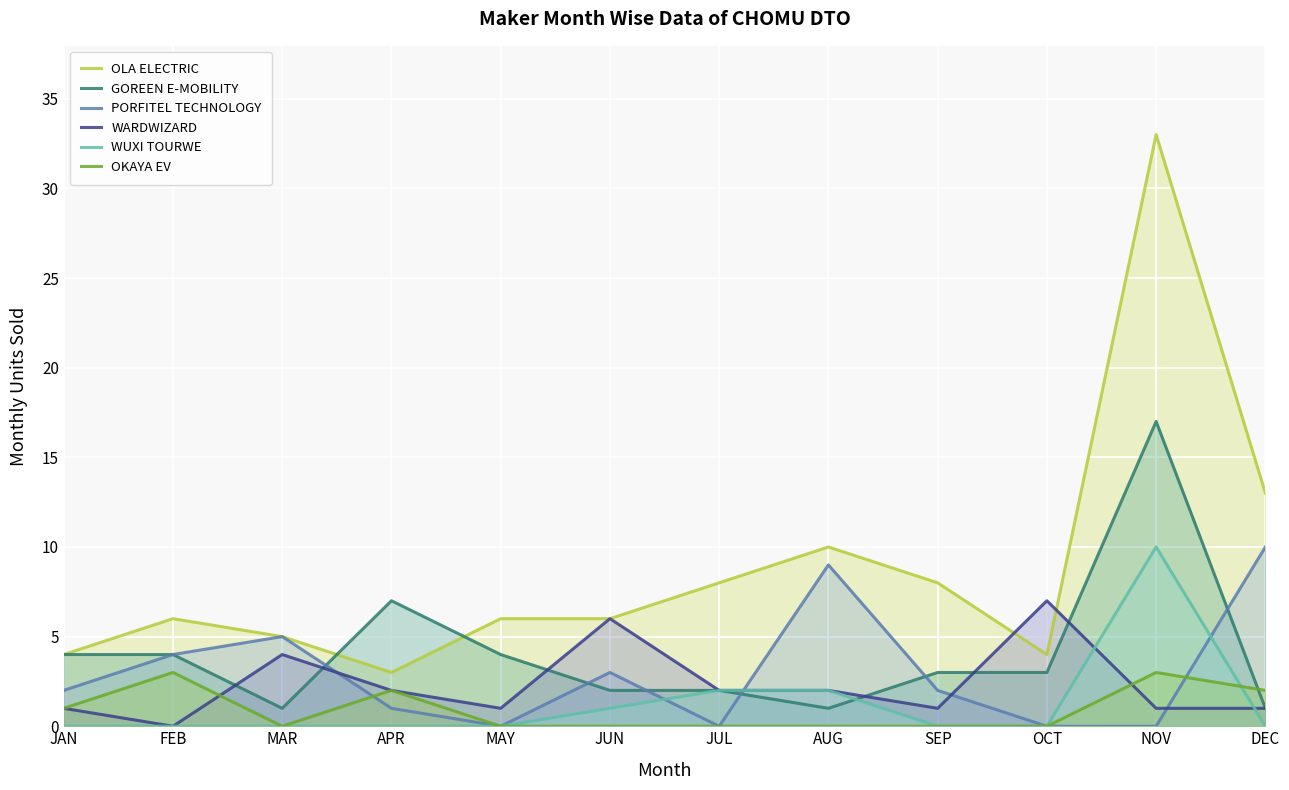

True or false: WARDWIZARD and OKAYA EV intersect in this chart.

True